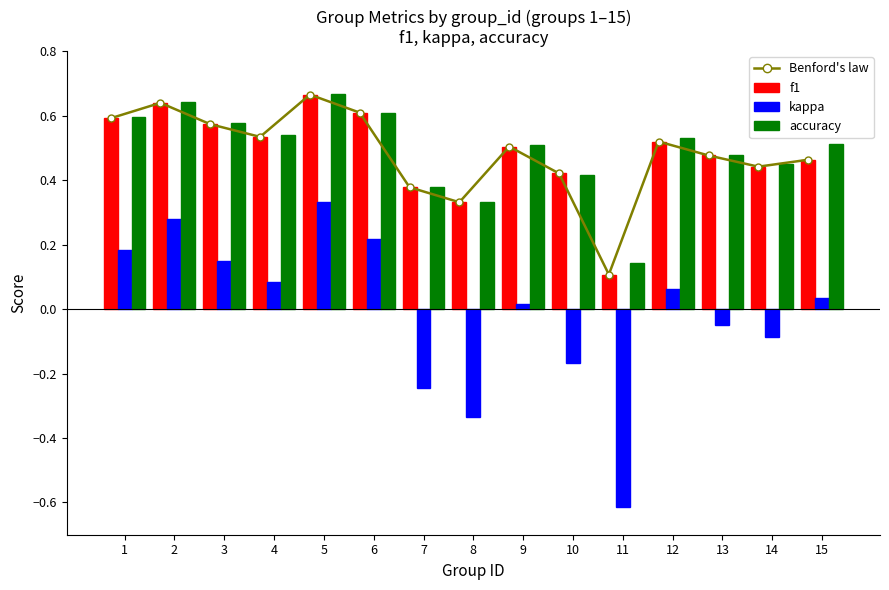

Count the number of categories in the chart.

15